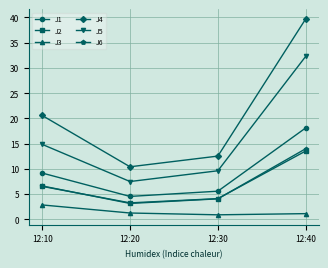

Is this an area chart (filled region under the line)?

No